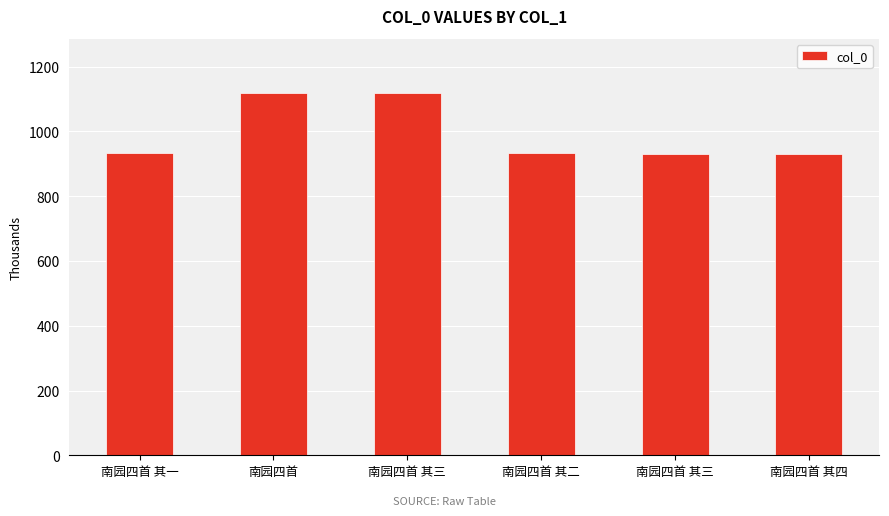

Which label corresponds to the smallest value in the chart?

南园四首 其四